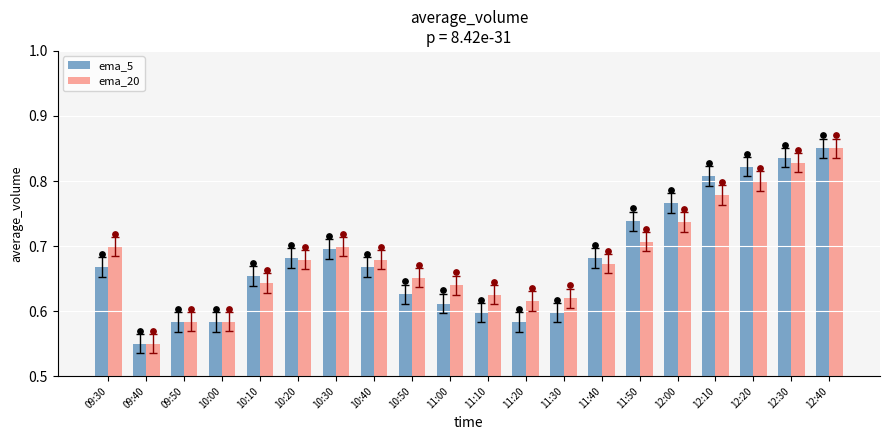

At how many categories does at least one series exceed 0?

20